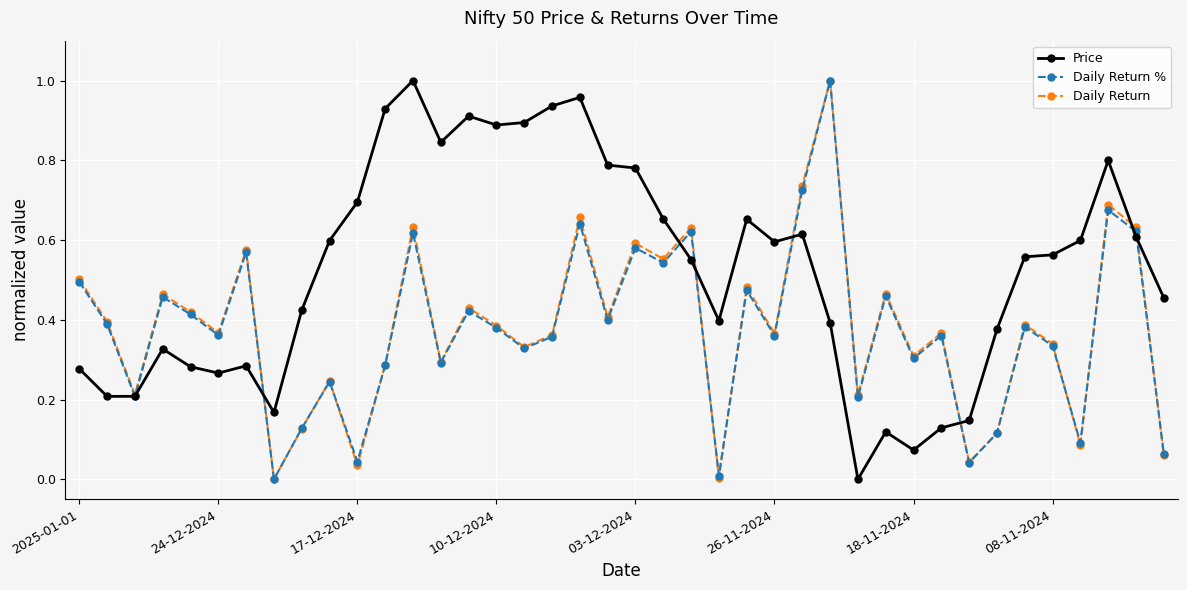

How many interior local valleys does the Daily Return series have?

14